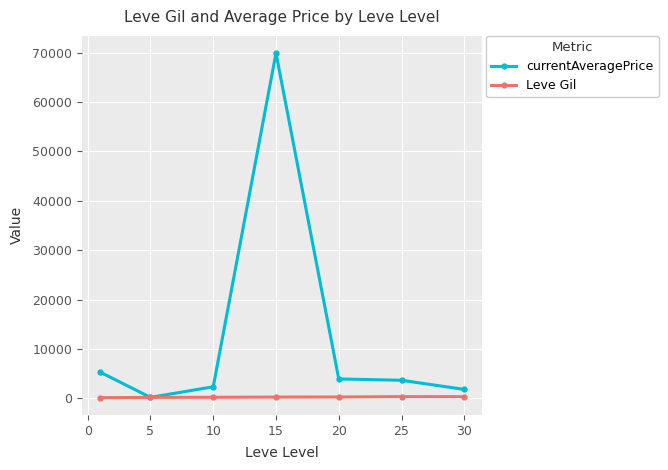

Rank the series by their average value, from lowest to highest.

Leve Gil, currentAveragePrice